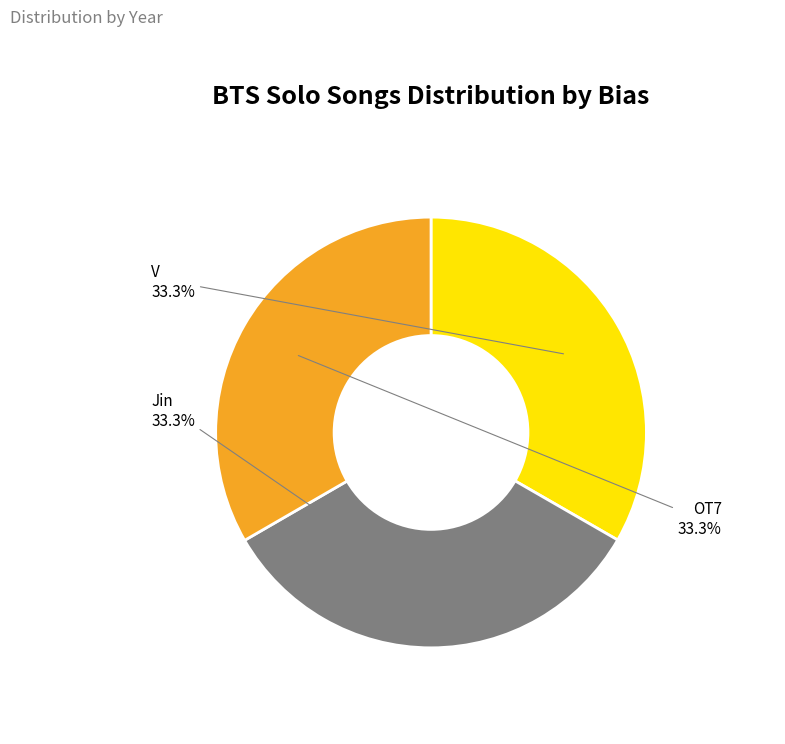

What is the ratio of the value at Jin to the value at OT7?

1.0